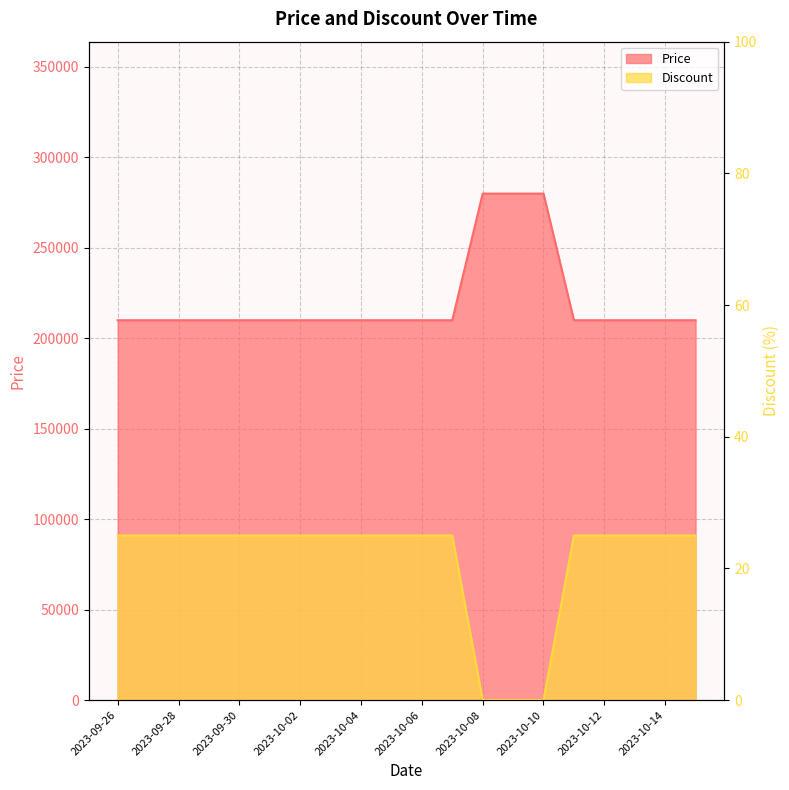

Is it true that Price equals 280000 at 2023-10-10?

True